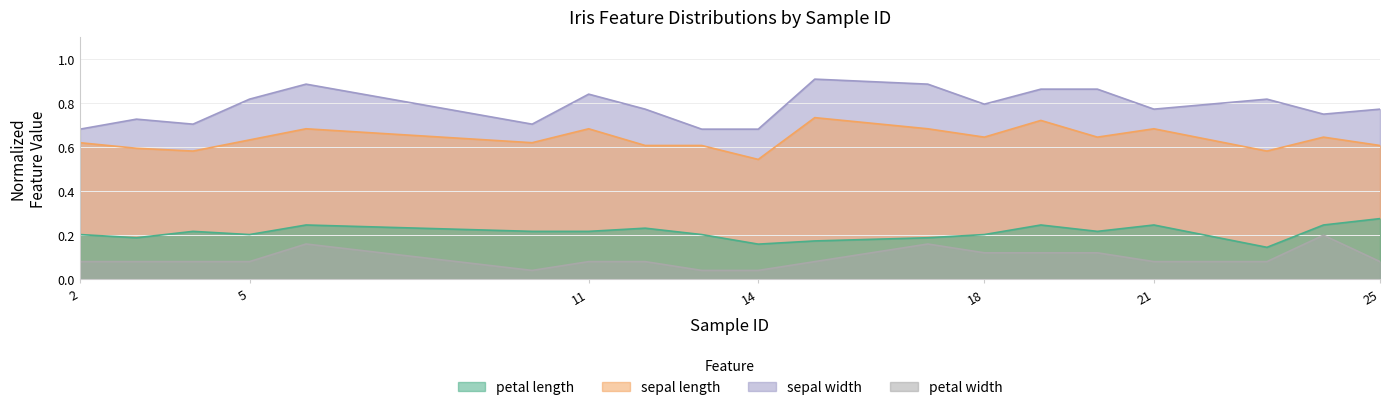

Where is sepal width nearest to the value 0?

2